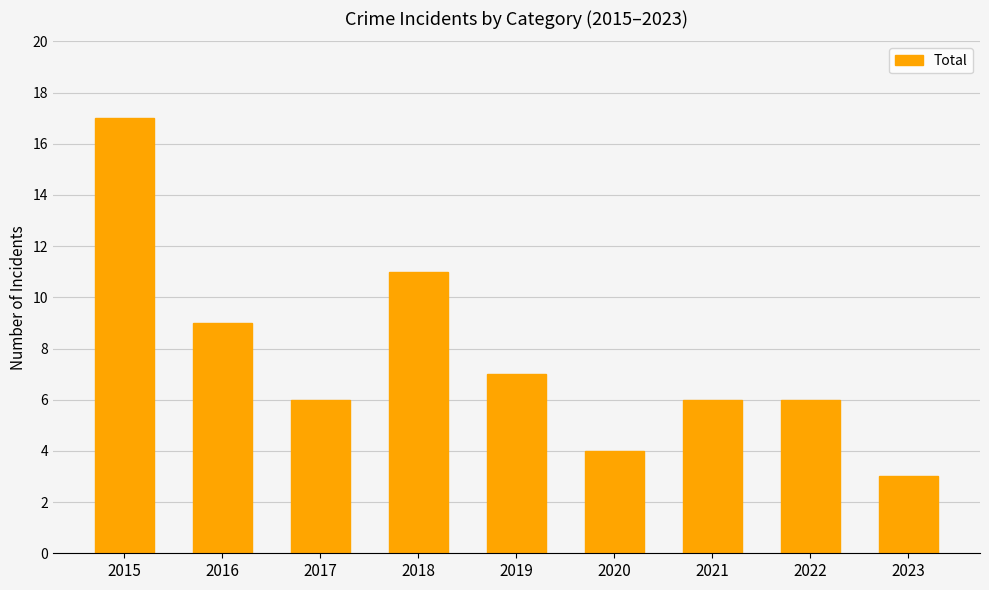

What is the sum of the values at 2019 and 2020?

11